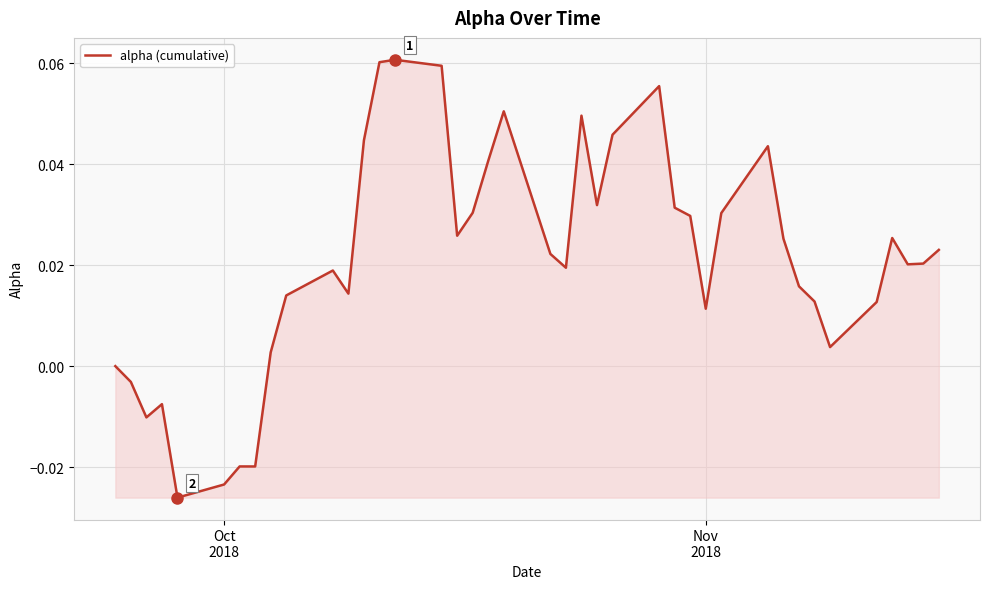

What is the sum of all values?

0.8